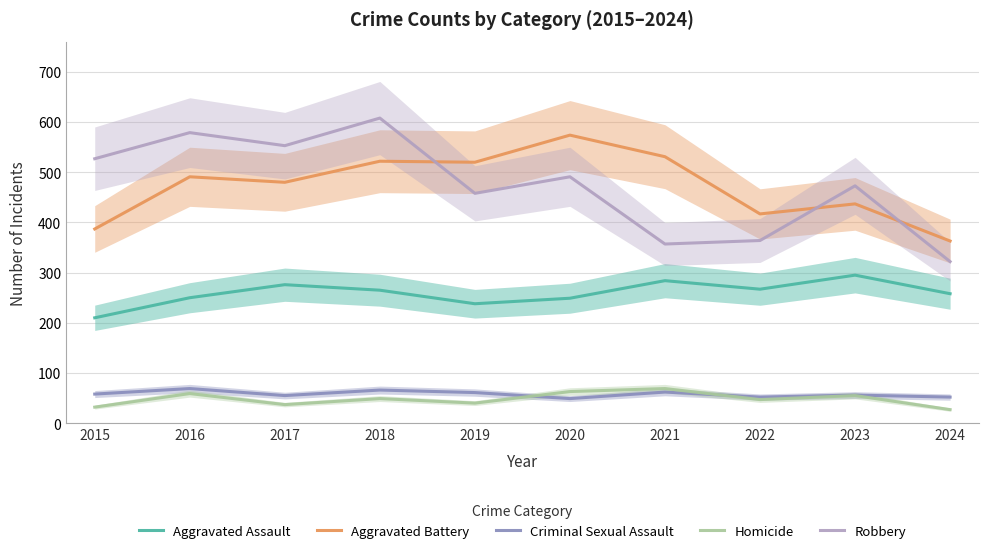

Rank the series at 2019 from lowest to highest value.

Homicide, Criminal Sexual Assault, Aggravated Assault, Robbery, Aggravated Battery